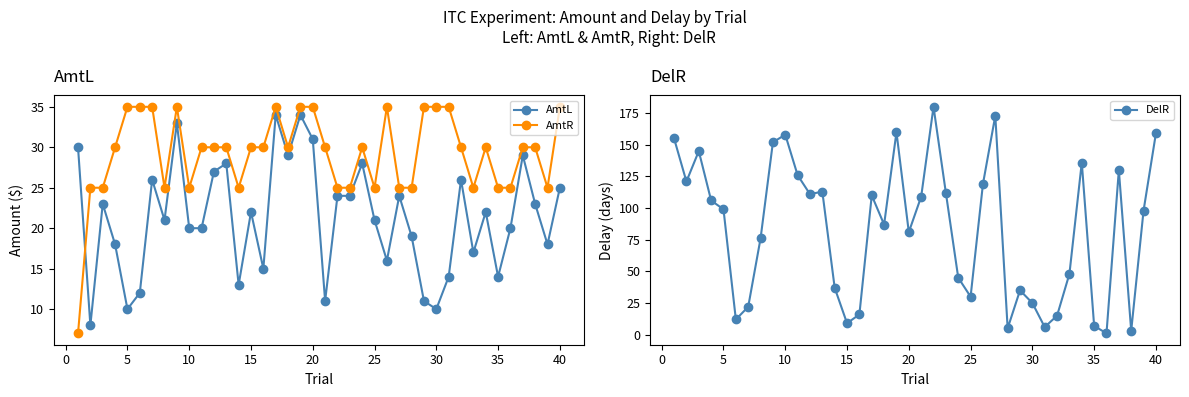

In DelR, how many points are lower than both neighbors (excluding endpoints)?

11